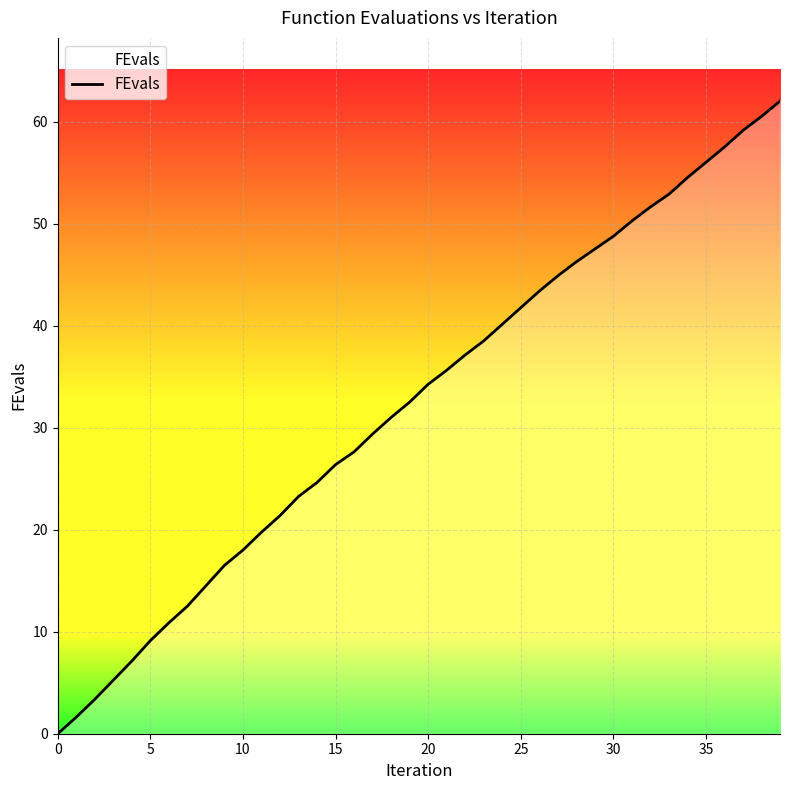

What is the maximum value shown in the chart?

62.0